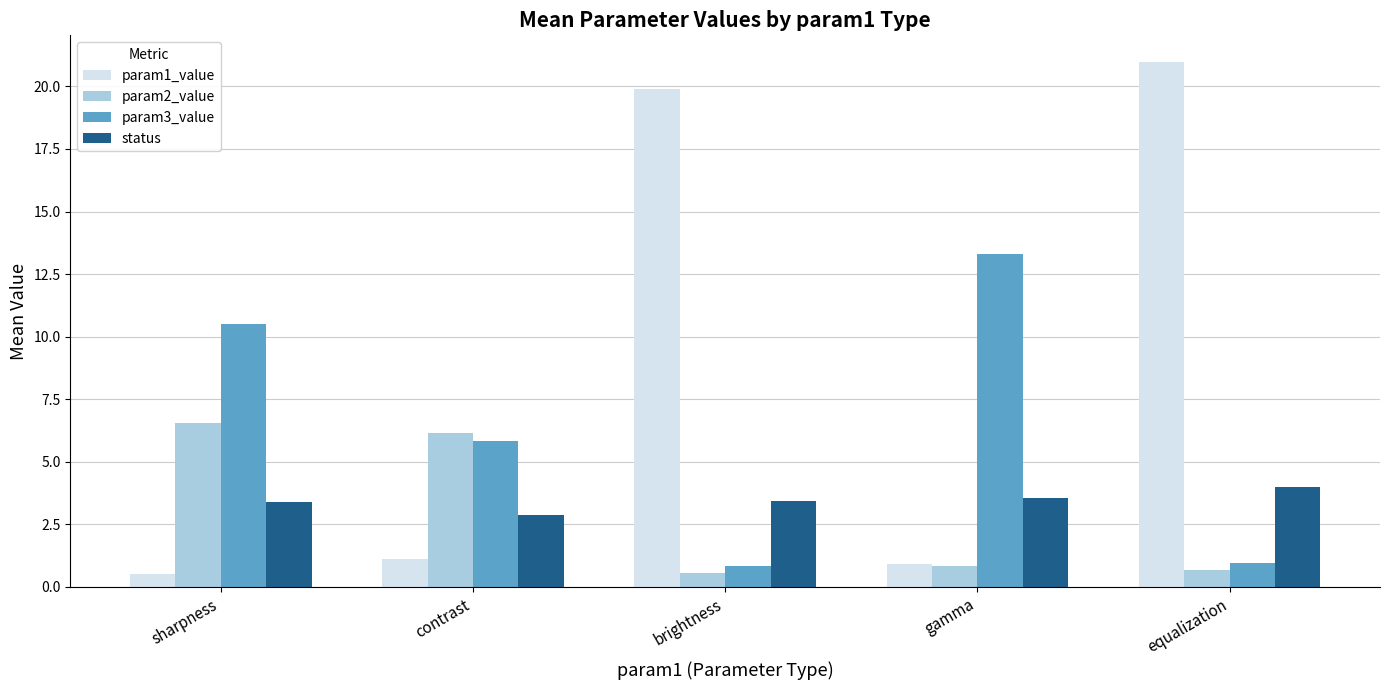

What is the highest value of the param1_value series?

21.0